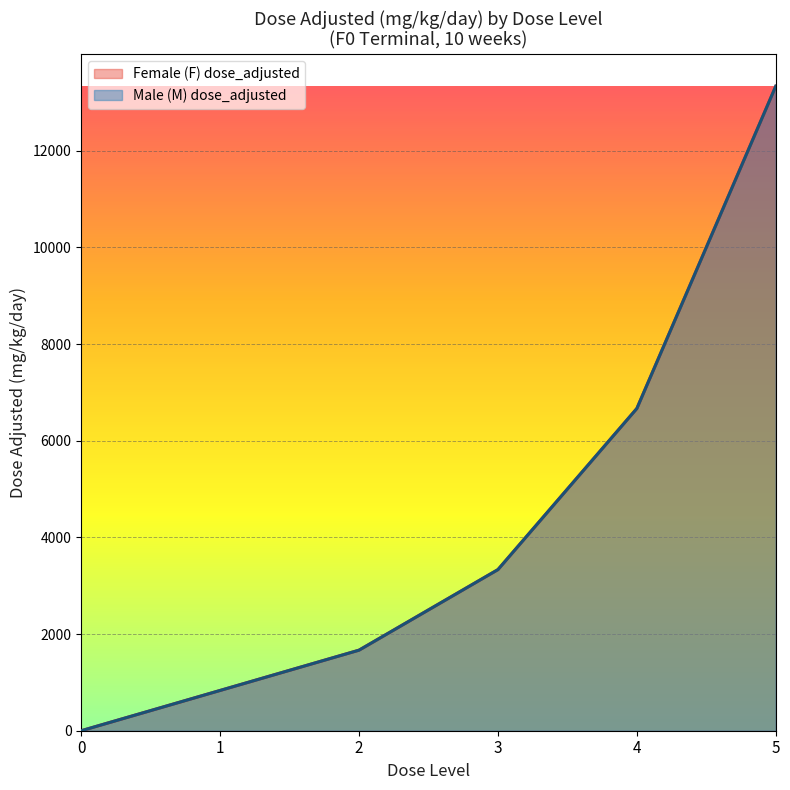

Reading left to right, extract all data points from this chart.

Female (F) dose_adjusted: 0.0	833.3	1666.7	3333.3	6666.7	13333.3
Male (M) dose_adjusted: 0.0	833.3	1666.7	3333.3	6666.7	13333.3